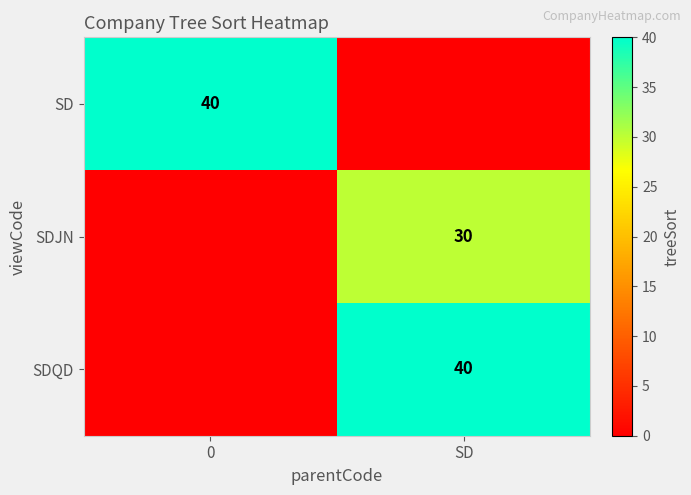

Is it true that SDJN equals 30 at SD?

True